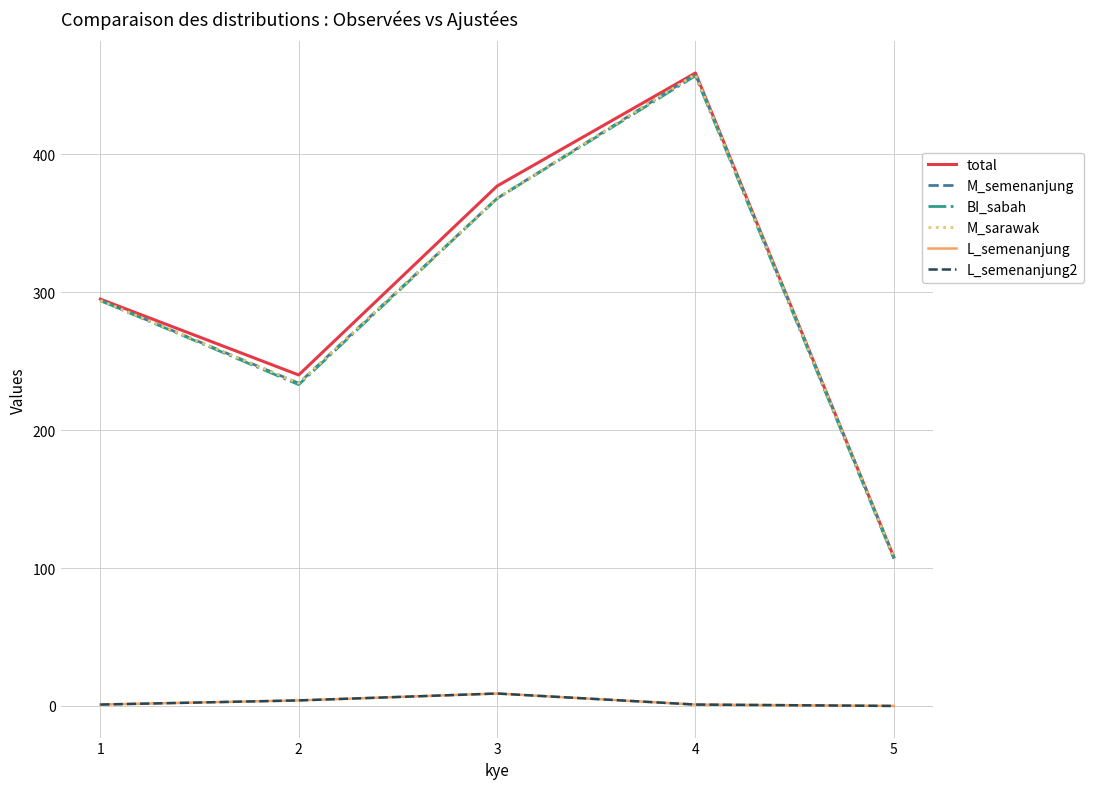

Does the chart display data point markers on the line(s)?

No